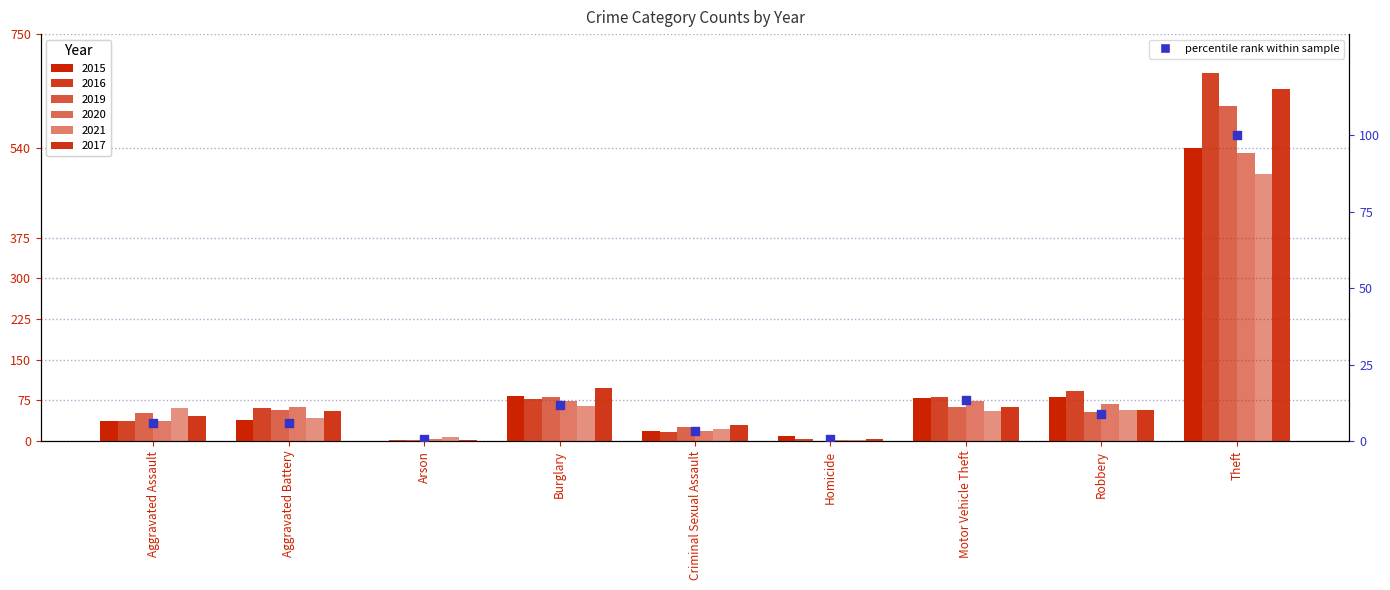

What is the ratio of the value at Burglary to the value at Robbery?

1.3